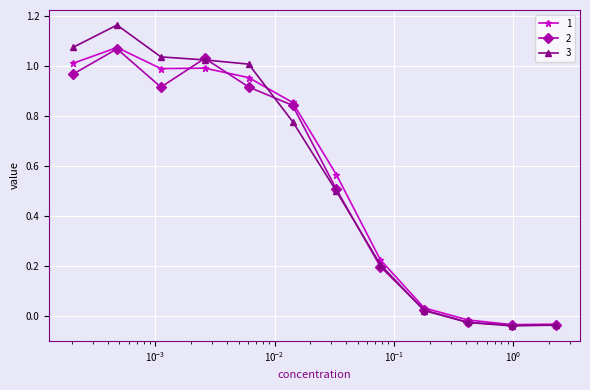

True or false: 2 has more than 1 interior local peaks.

True